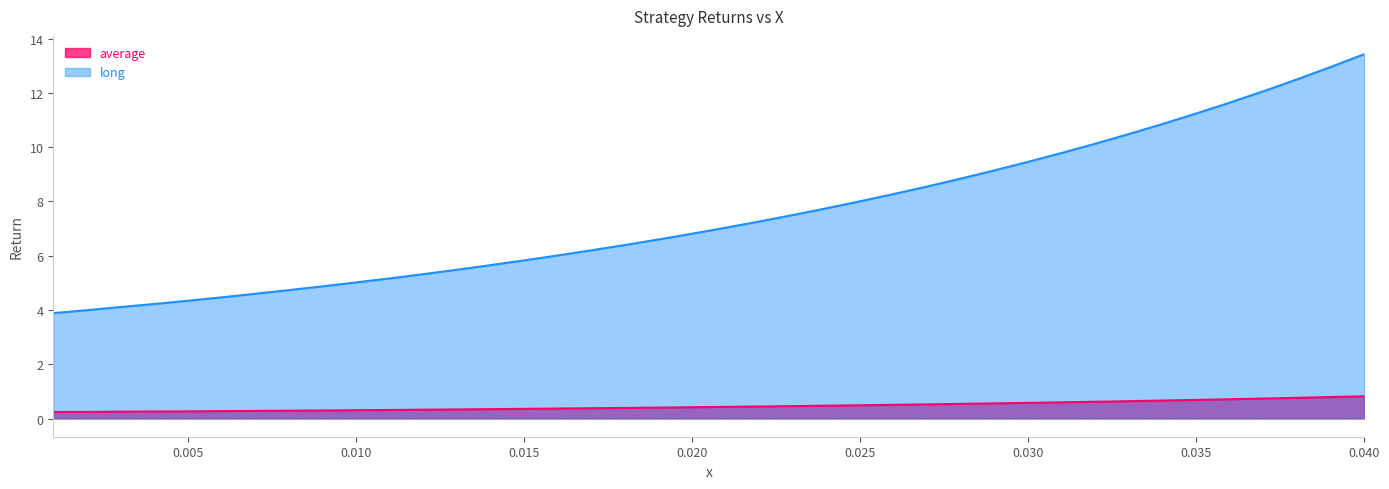

Reading right to left, list all the values displayed in this chart.

average: 0.8	0.8	0.8	0.7	0.7	0.7	0.7	0.6	0.6	0.6	0.6	0.6	0.5	0.5	0.5	0.5	0.5	0.5	0.4	0.4	0.4	0.4	0.4	0.4	0.4	0.4	0.3	0.3	0.3	0.3	0.3	0.3	0.3	0.3	0.3	0.3	0.3	0.3	0.2	0.2
long: 13.4	13.0	12.5	12.1	11.6	11.2	10.9	10.5	10.1	9.8	9.5	9.1	8.8	8.6	8.3	8.0	7.7	7.5	7.3	7.0	6.8	6.6	6.4	6.2	6.0	5.8	5.7	5.5	5.3	5.2	5.0	4.9	4.7	4.6	4.5	4.3	4.2	4.1	4.0	3.9